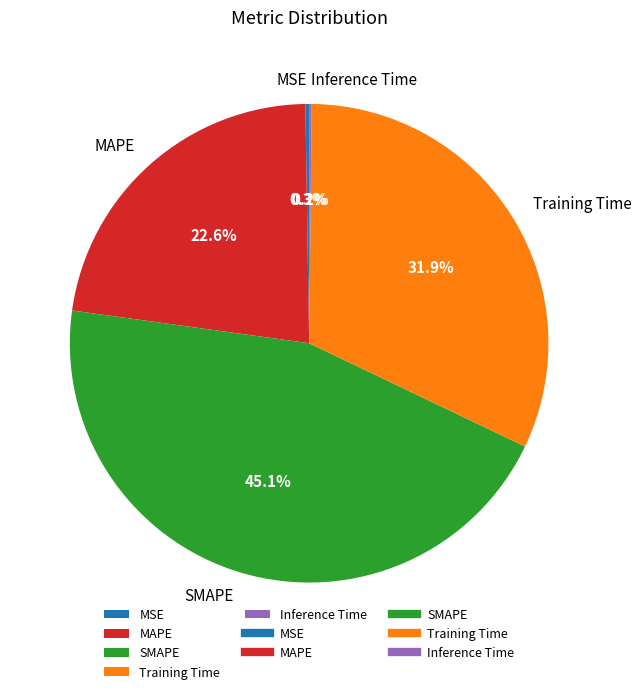

Which category has the biggest portion of the pie?

SMAPE